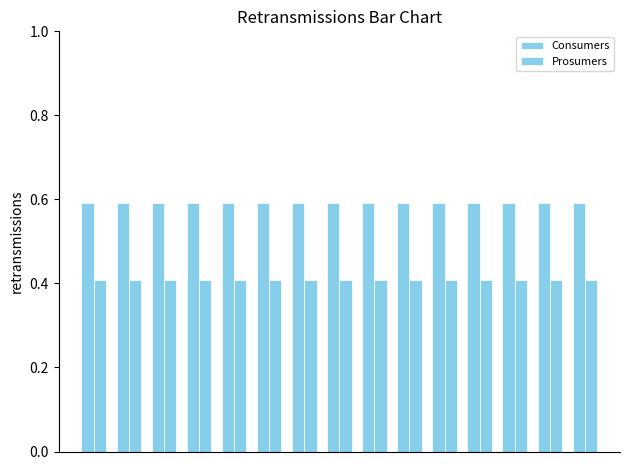

How many series are shown in this chart?

2